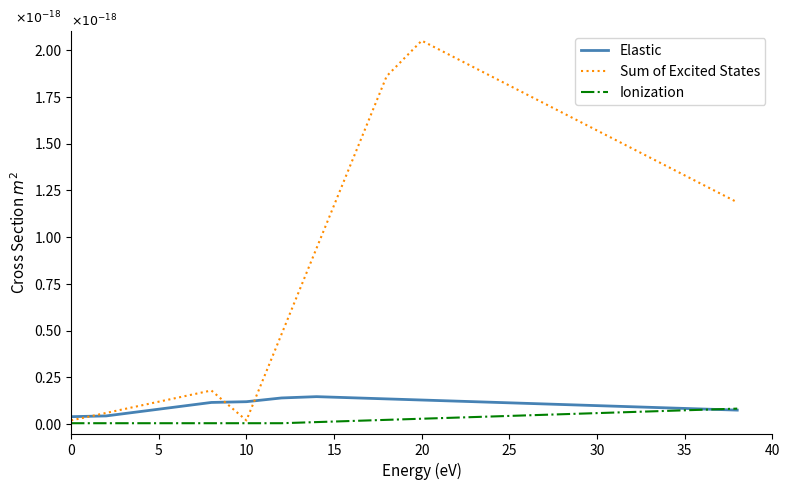

Which series has the largest total across all categories?

Sum of Excited States